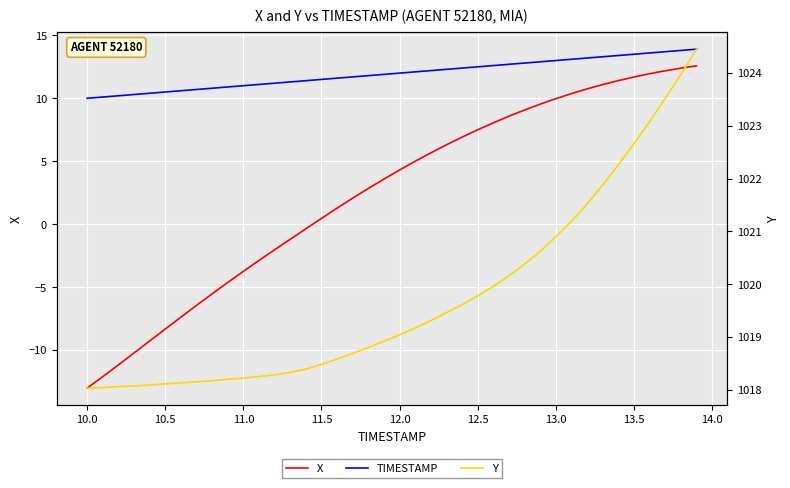

Is it true that Y equals 557.7 at 16?

False